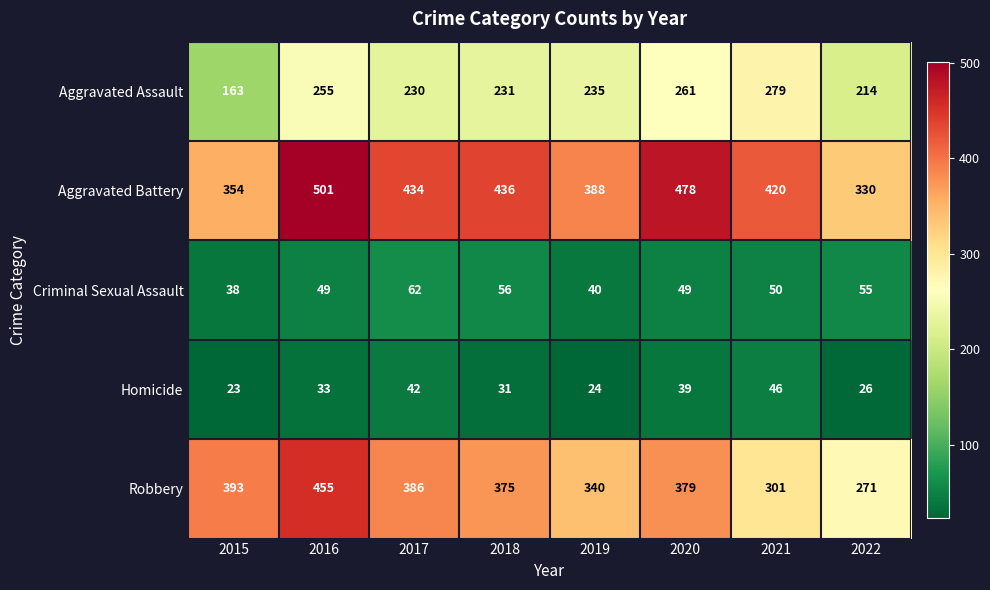

Which series has the largest range (max minus min)?

Robbery